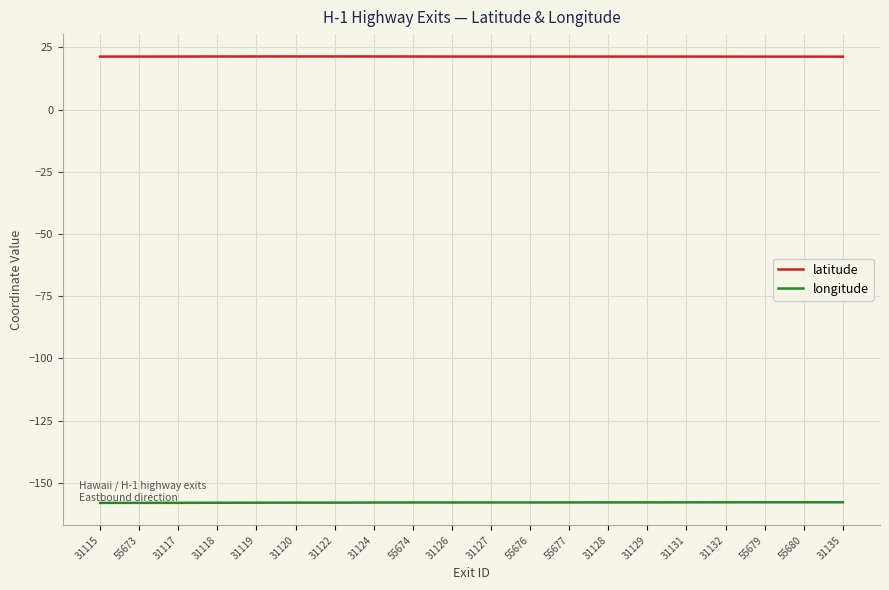

Is the value of latitude at 31117 greater than the value of longitude at 55674?

Yes